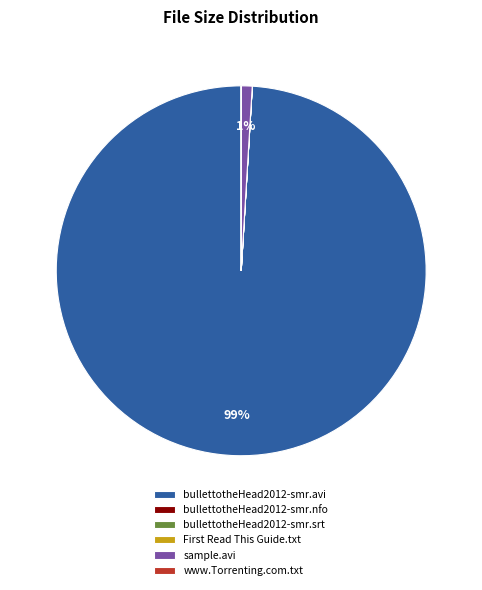

To the nearest percent, what is the difference between the largest and smallest slice percentages?

99%